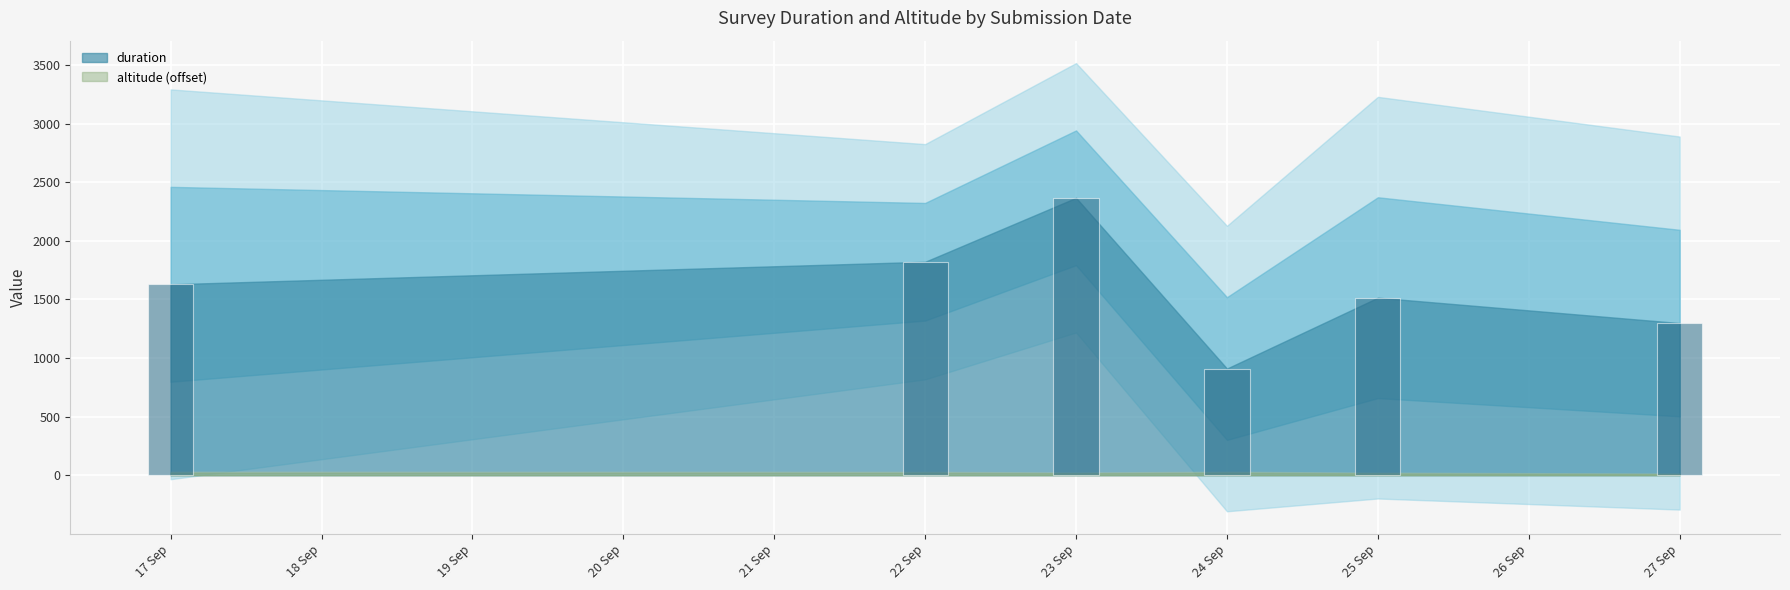

What is the difference between the maximum and second lowest values?

1068.8